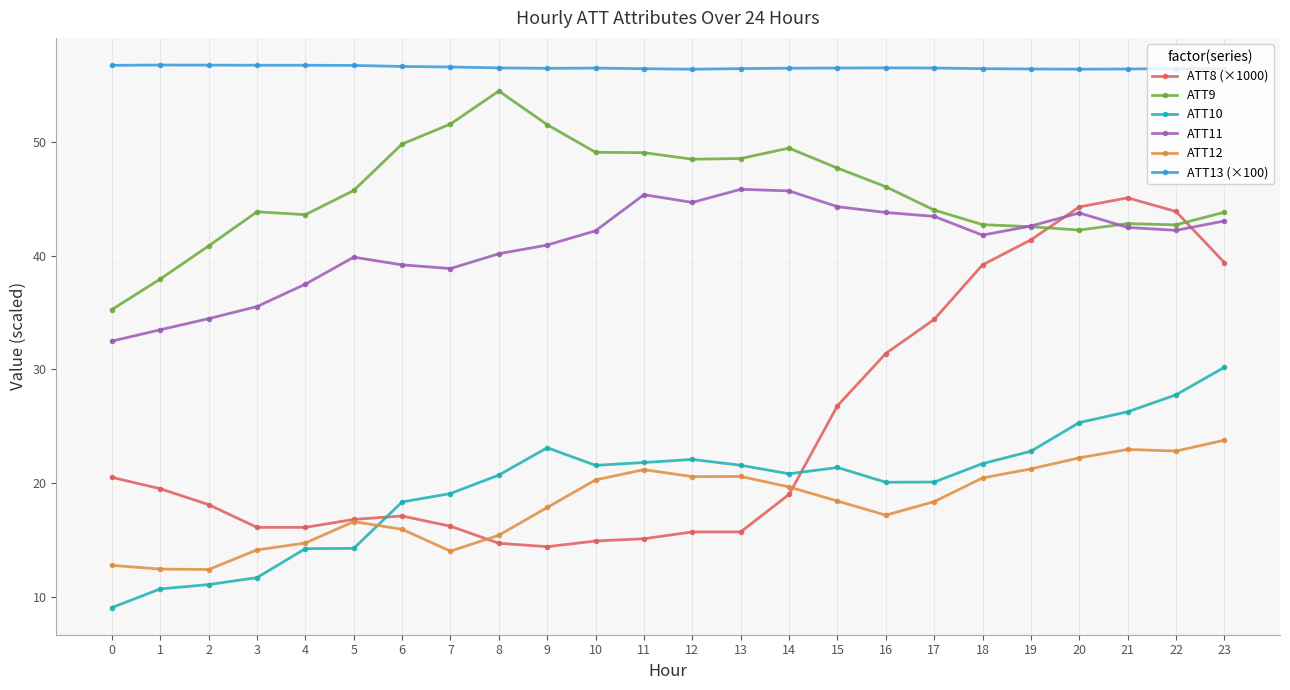

What is the minimum value for ATT13 (×100)?

56.4